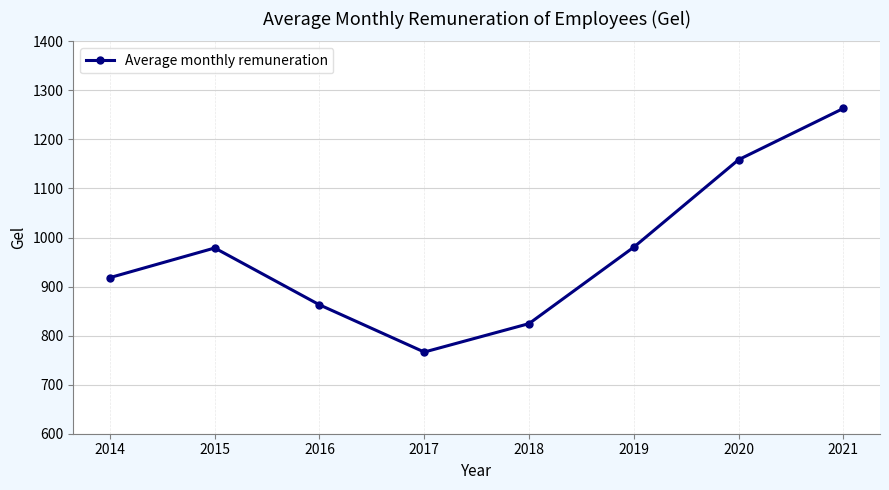

Which category has the lowest value across all series?

2017